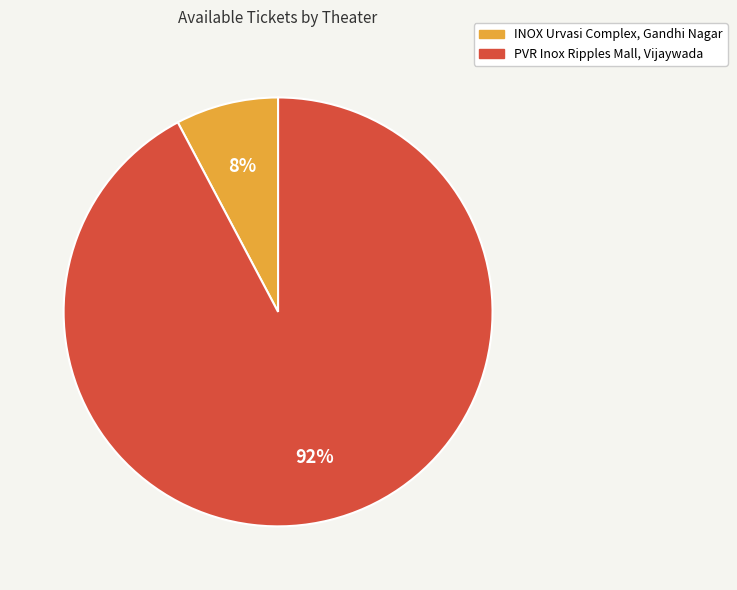

Combined, do INOX Urvasi Complex, Gandhi Nagar and PVR Inox Ripples Mall, Vijaywada account for over 50%?

Yes